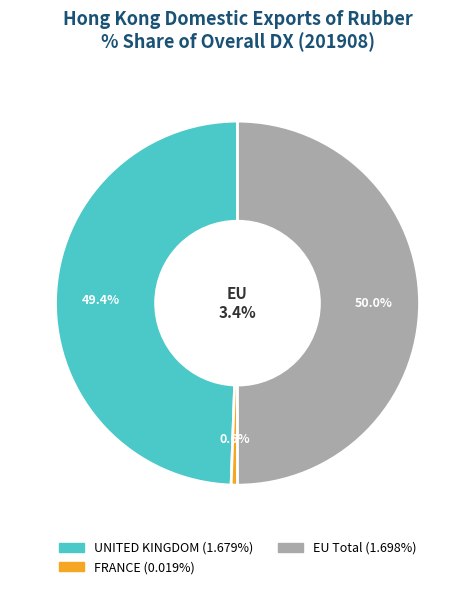

How many segments does this pie chart have?

3